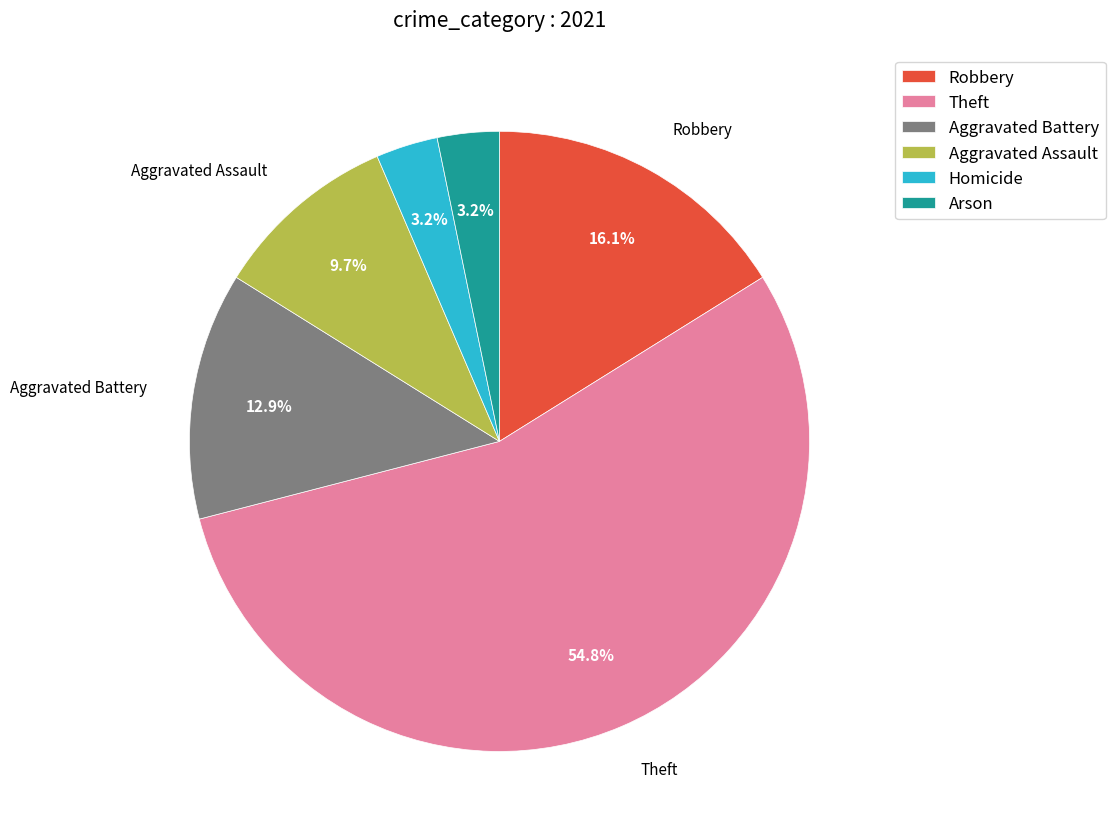

Which category has the biggest portion of the pie?

Theft